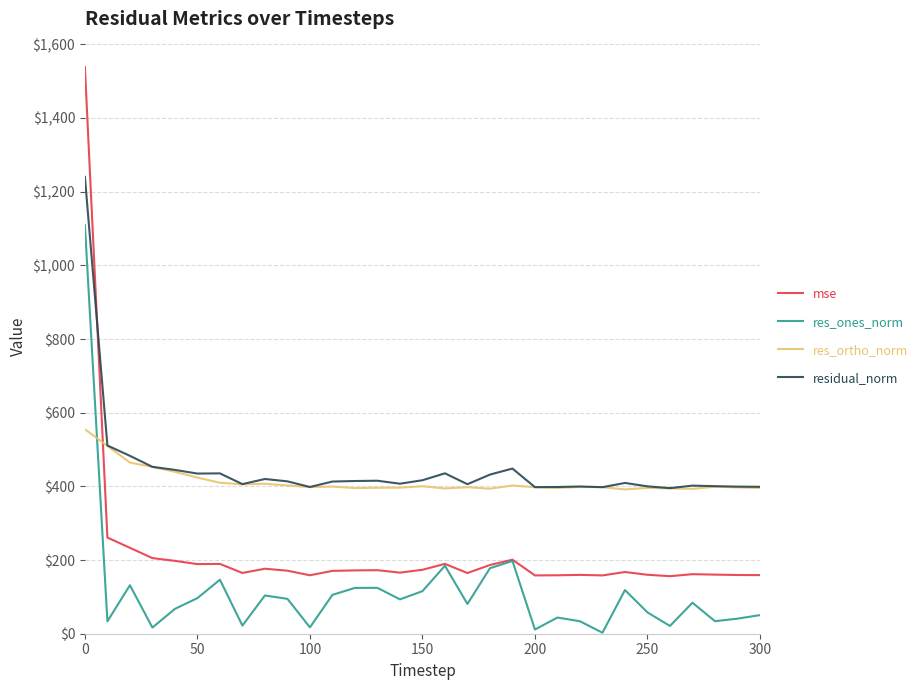

What is the lowest value of the mse series?

156.2